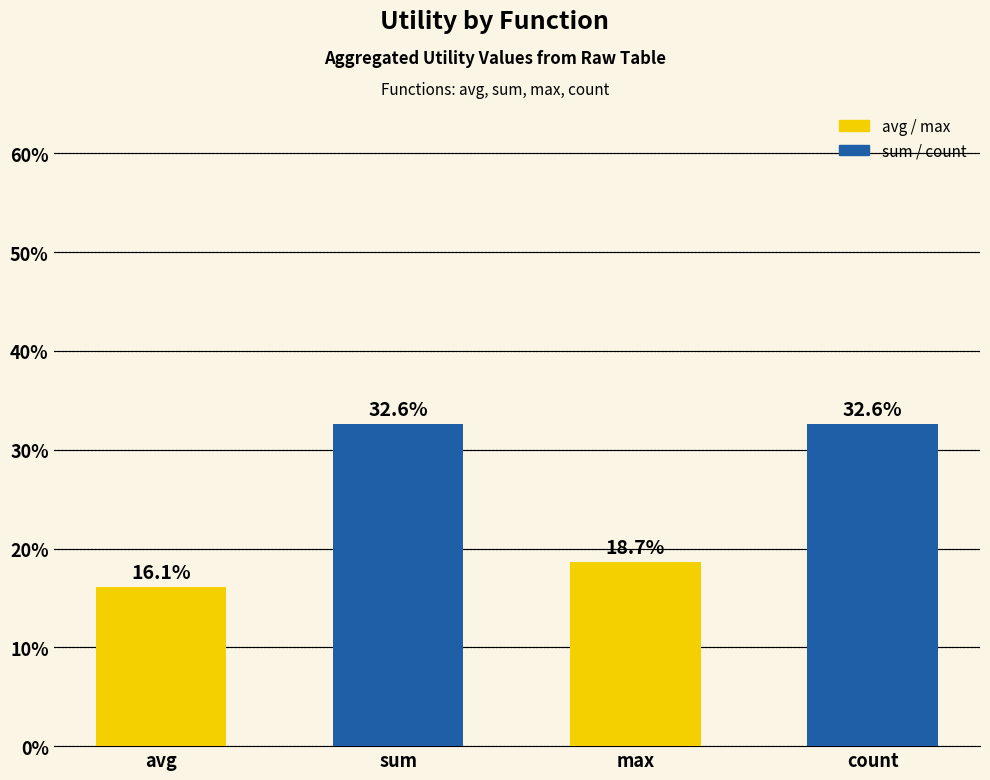

At which category does the chart reach its minimum across all series?

avg